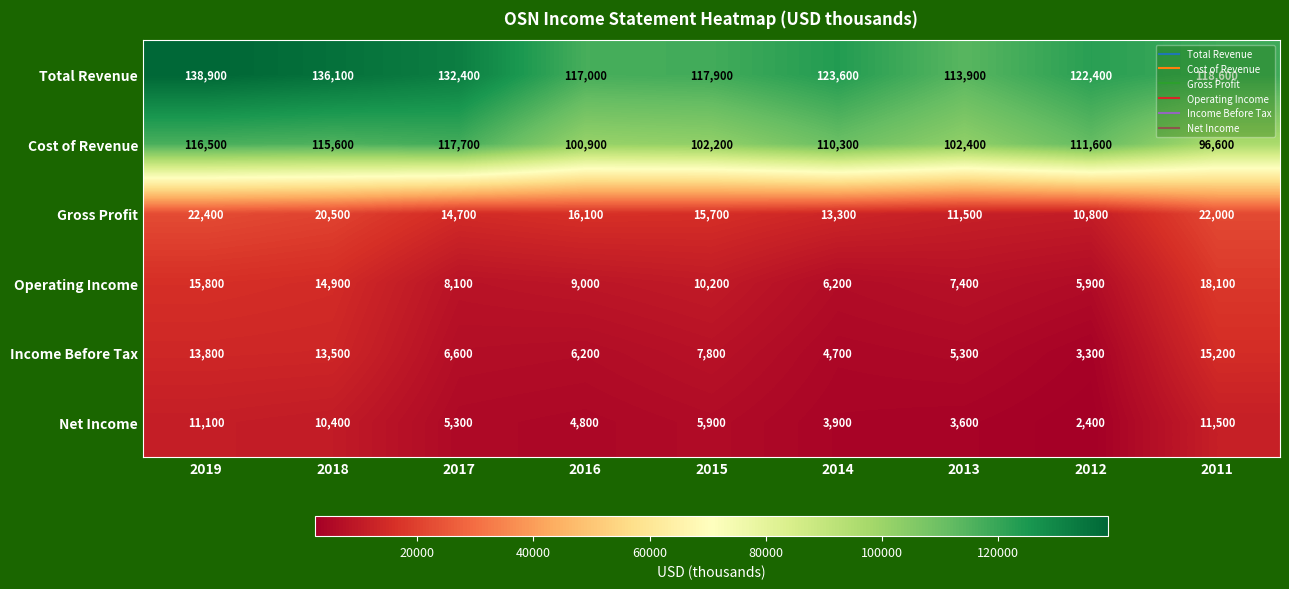

The value of Total Revenue at 2017 is 132400. True or false?

True